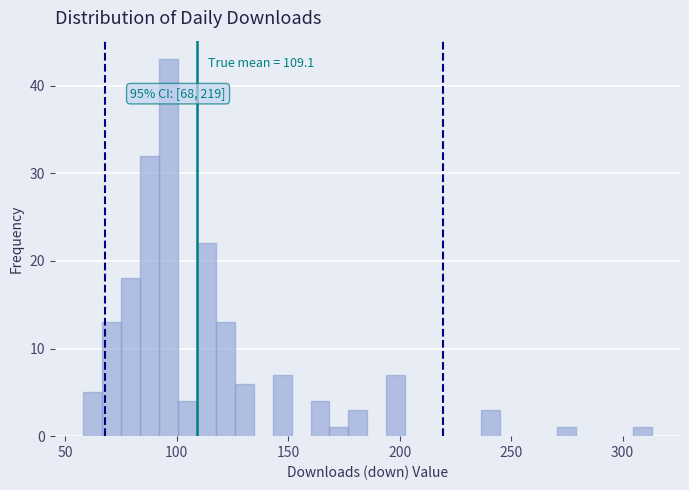

Around what value on the x-axis is the tallest bar? Give the approximate position of its centre, as read against the axis.

95